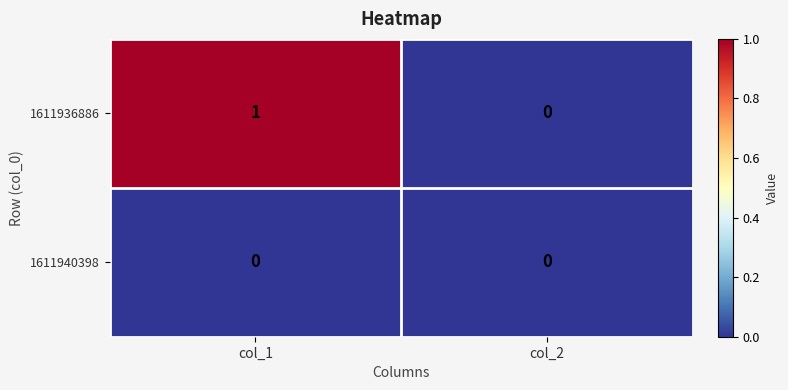

What is the greatest value displayed?

1